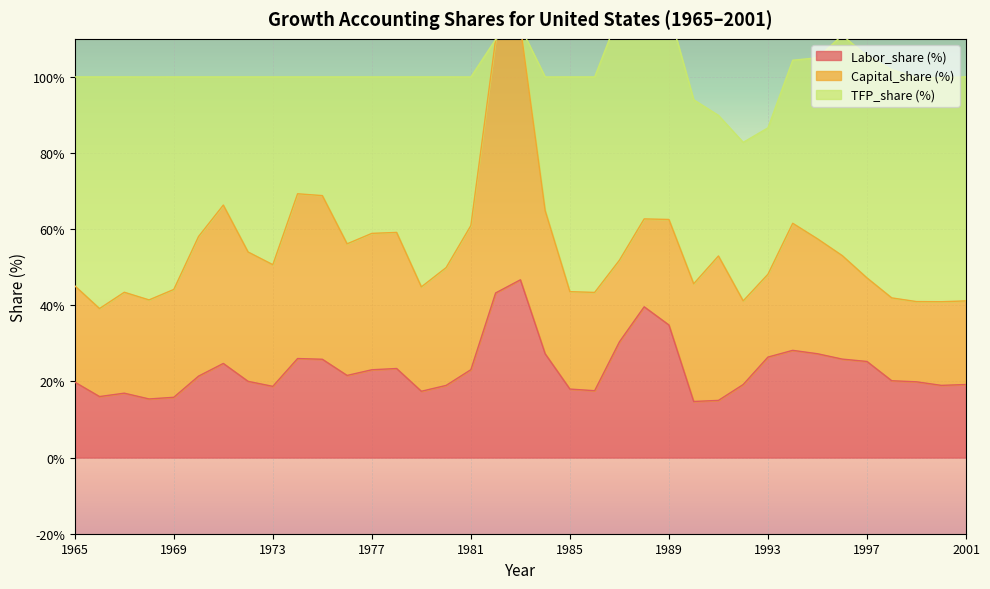

At which category does the chart reach its peak across all series?

1982